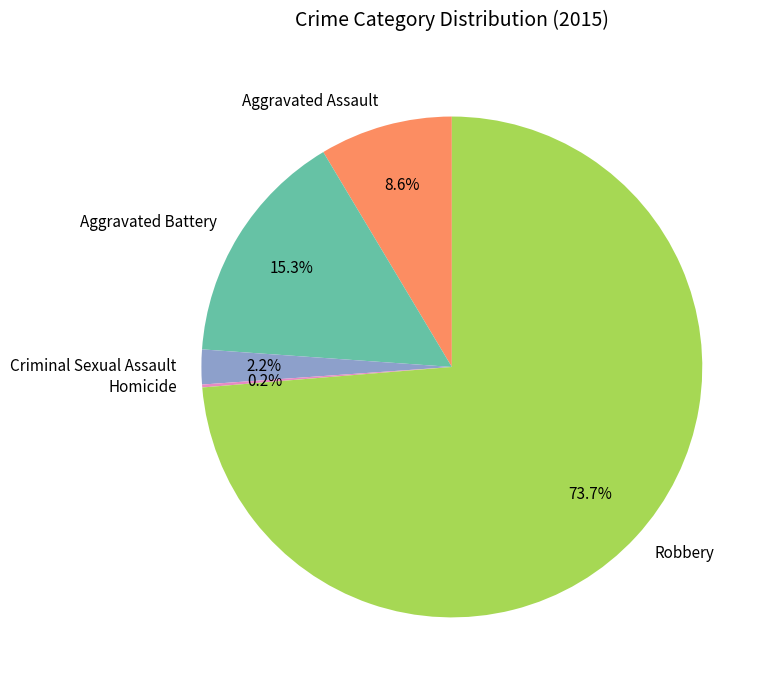

What is the largest slice in the pie chart?

Robbery